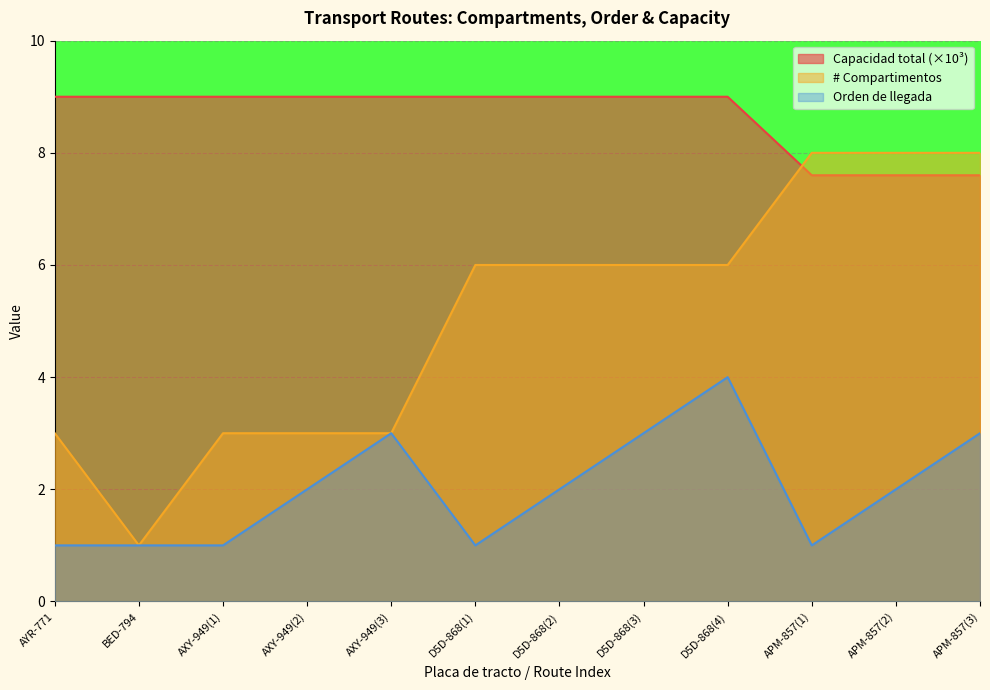

At which label does # Compartimentos reach its minimum?

BED-794